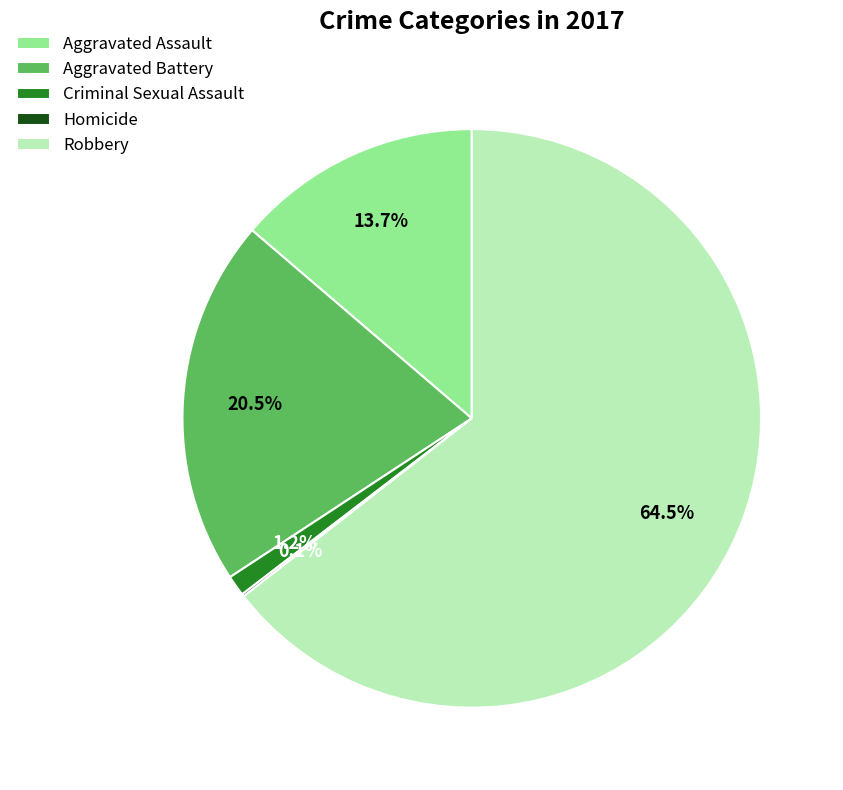

To the nearest percent, what is the combined percentage of Criminal Sexual Assault and Aggravated Assault?

15%